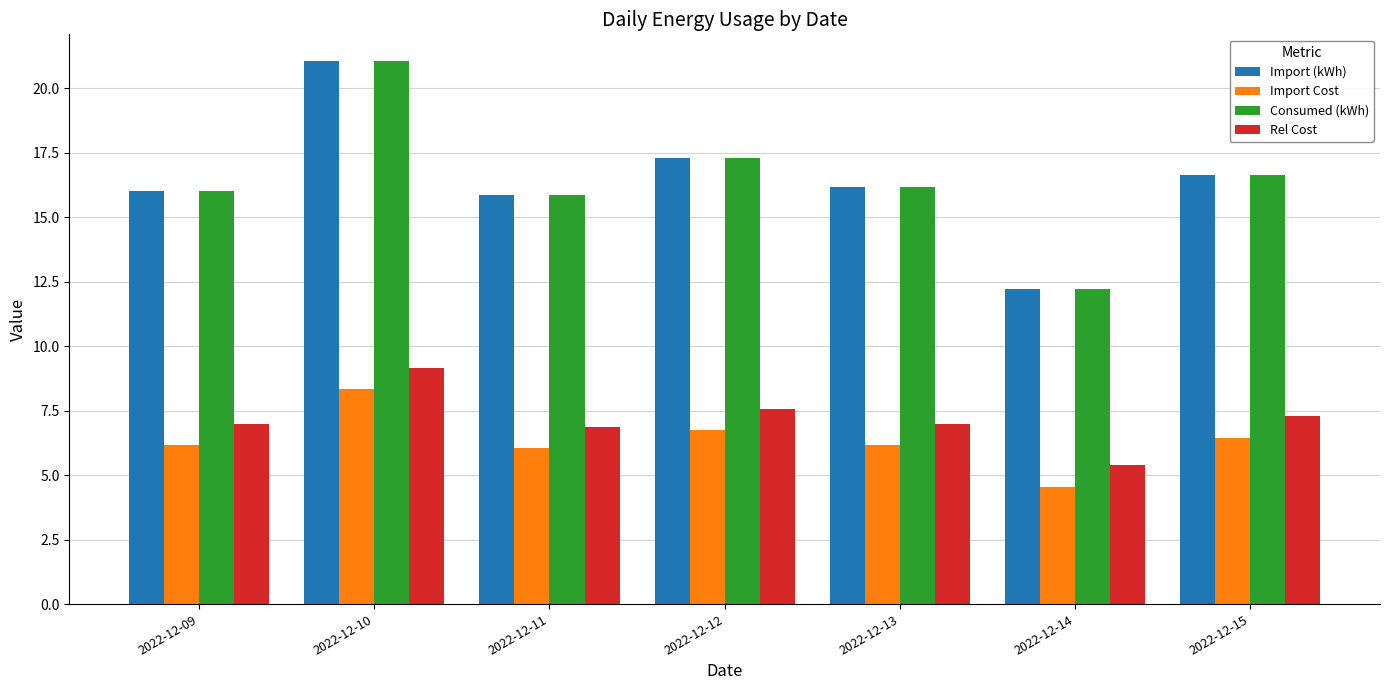

What are all the series names shown in the legend?

Import (kWh), Import Cost, Consumed (kWh), Rel Cost